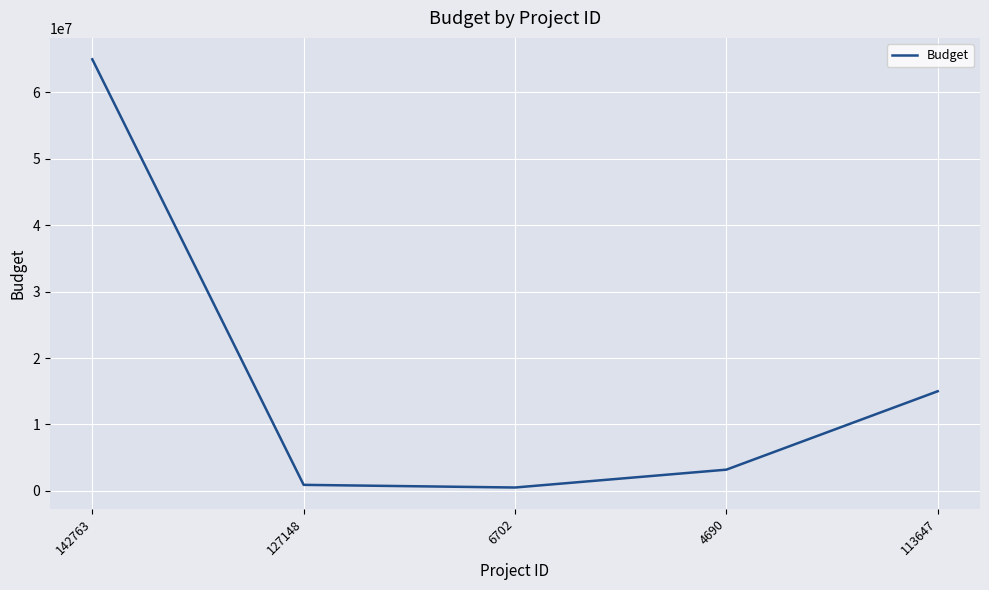

What is the change in value from 142763 to 127148?

-64100000